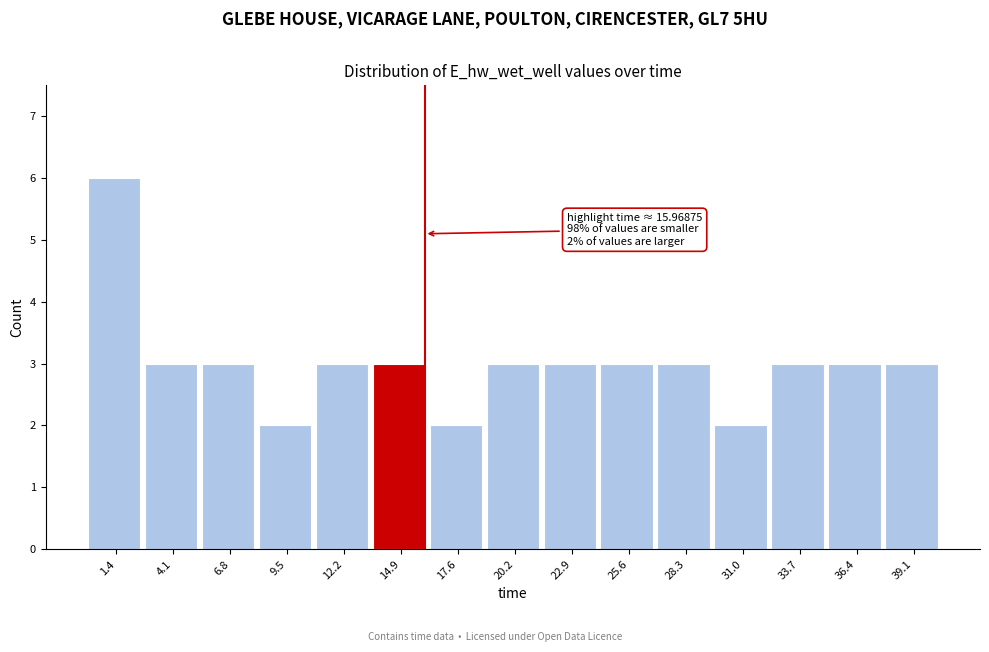

Over which range of the x-axis is the bar tallest?

0.0 to 2.5